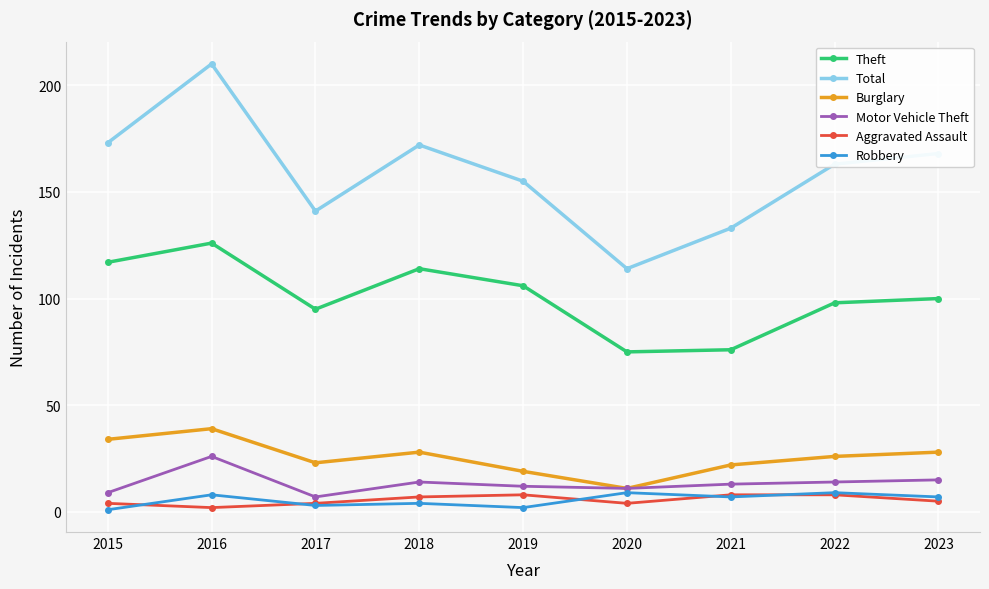

Reading left to right, list all the values displayed in this chart.

Theft: 117	126	95	114	106	75	76	98	100
Total: 173	210	141	172	155	114	133	163	168
Burglary: 34	39	23	28	19	11	22	26	28
Motor Vehicle Theft: 9	26	7	14	12	11	13	14	15
Aggravated Assault: 4	2	4	7	8	4	8	8	5
Robbery: 1	8	3	4	2	9	7	9	7